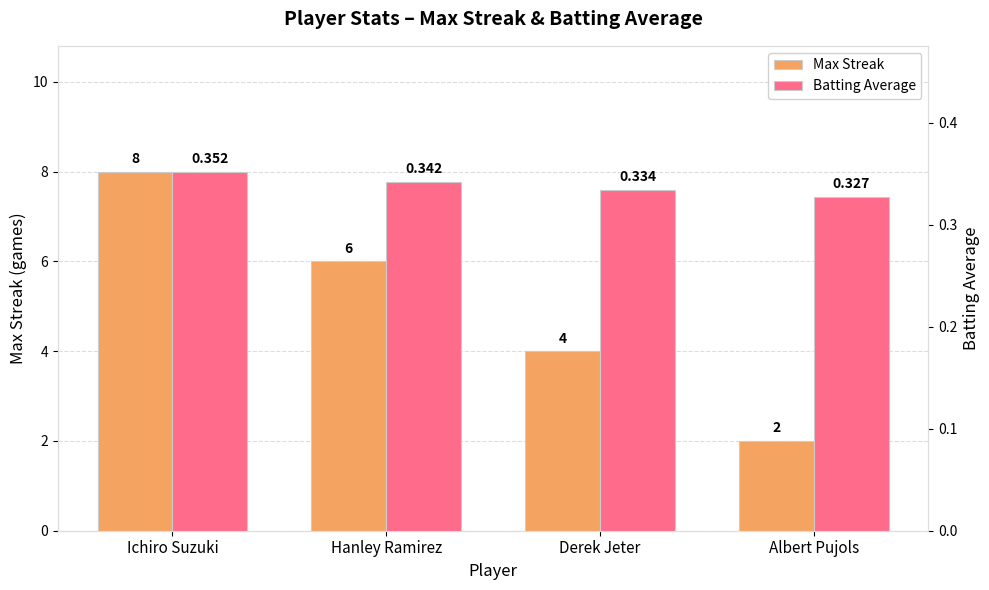

How many bars are there in total?

8